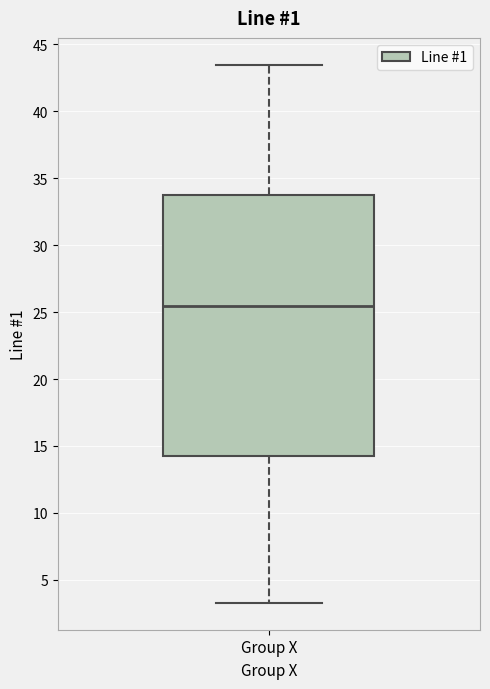

Where does the upper whisker of the box for Group X end on the y-axis? The values are not printed on the chart, so give them approximately, as read against the axis.

43.5